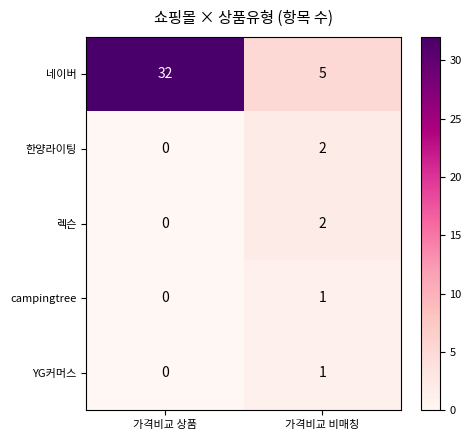

Between 가격비교 상품 and 가격비교 비매칭, which series saw the biggest shift?

네이버